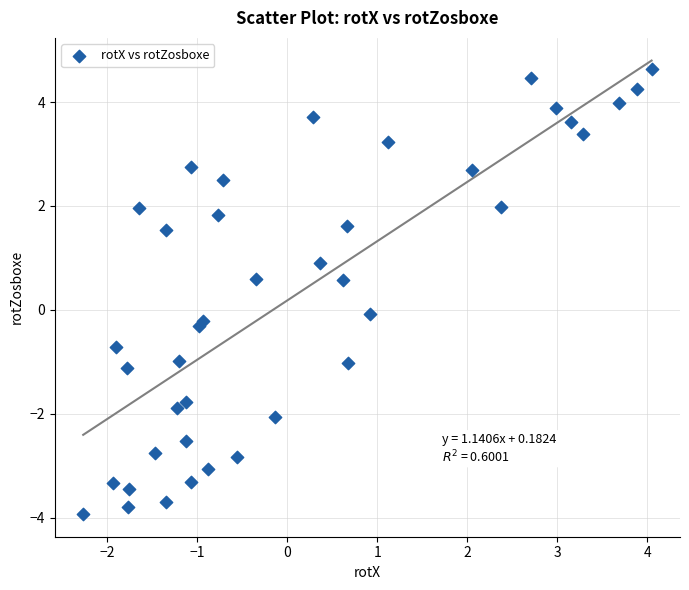

What is the range of Y values (max minus min)?

8.6